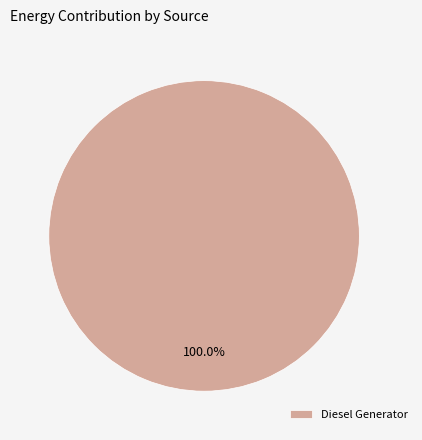

True or false: Diesel Generator accounts for 90% of the total.

False